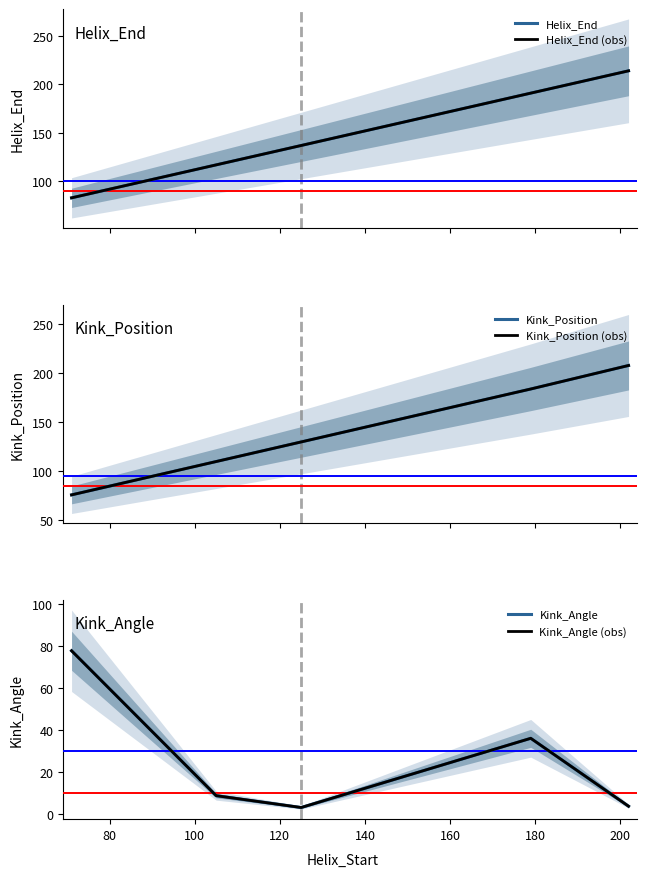

True or false: Helix_End and Kink_Position intersect in this chart.

False